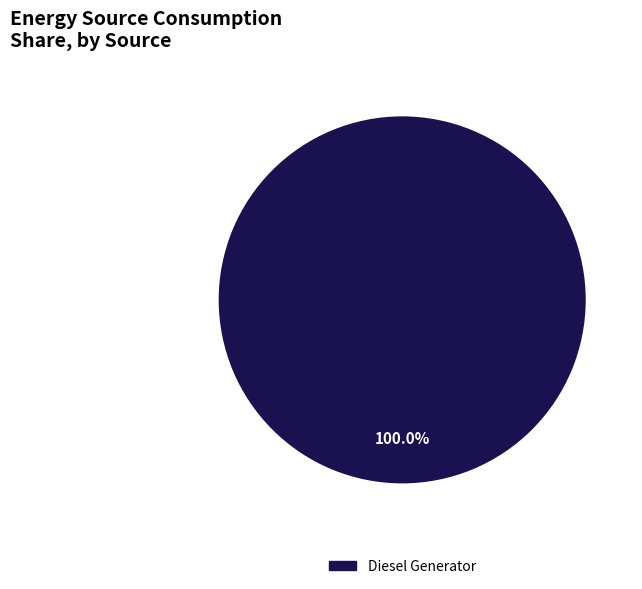

Is there any slice that represents more than half of the pie?

Yes